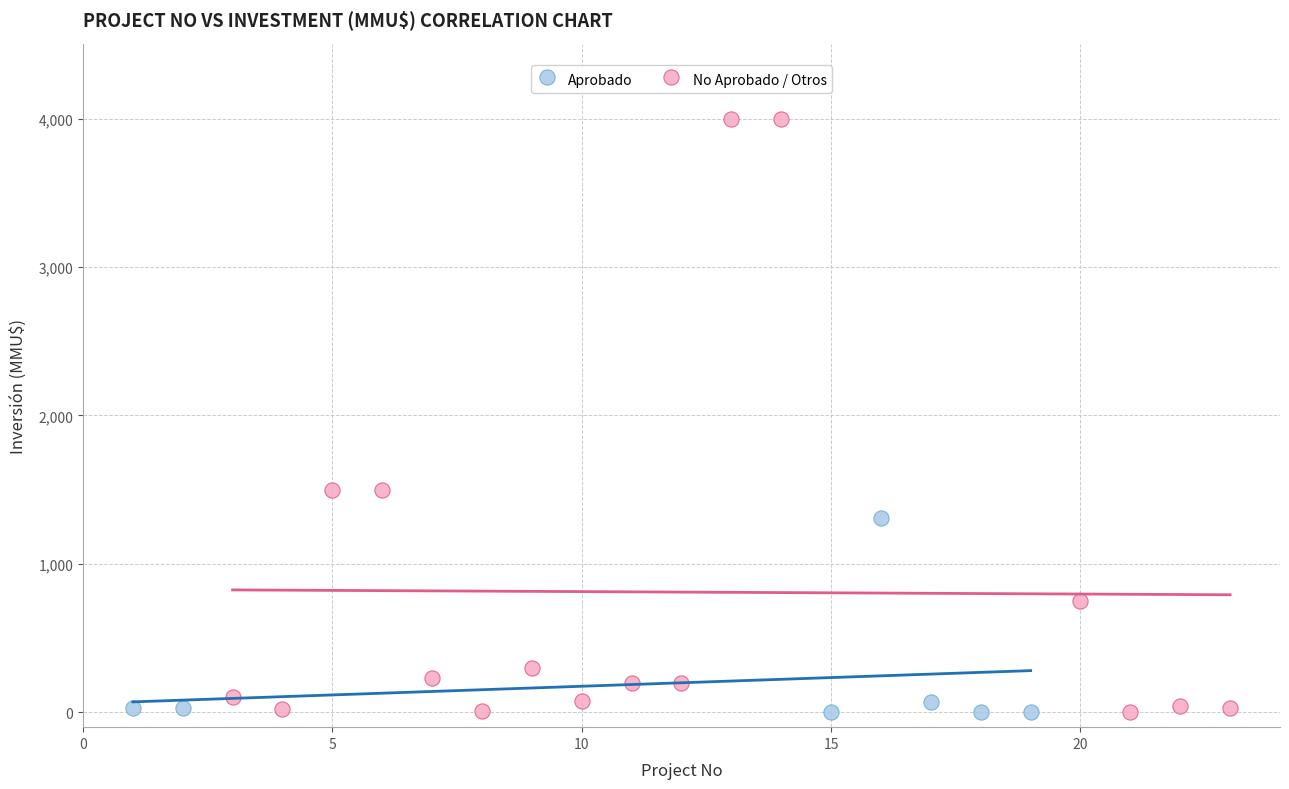

Which series contains the highest Y value?

No Aprobado / Otros